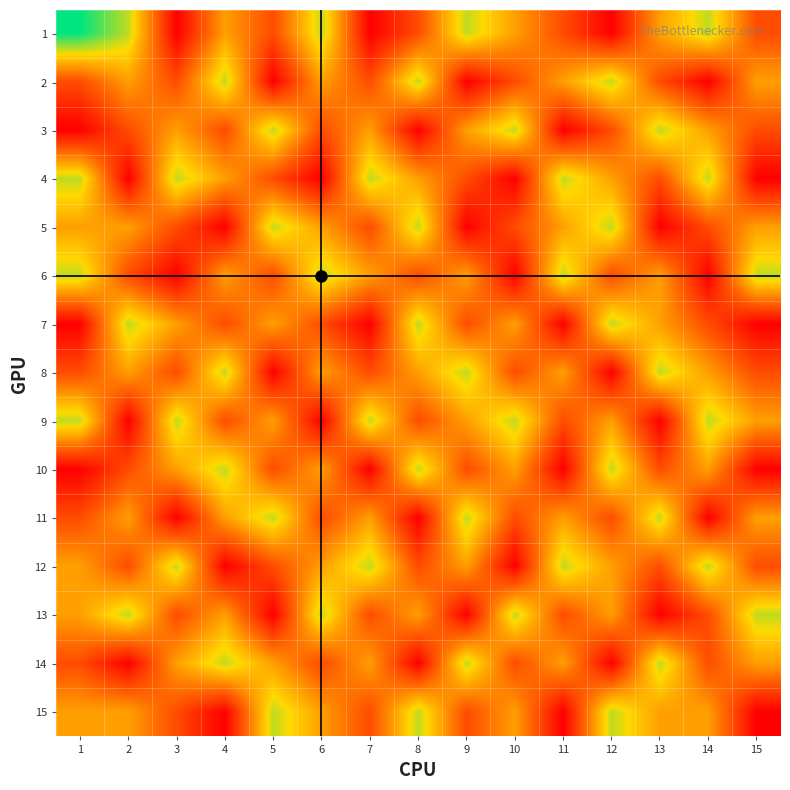

Between 9 and 10, which series saw the biggest shift?

13